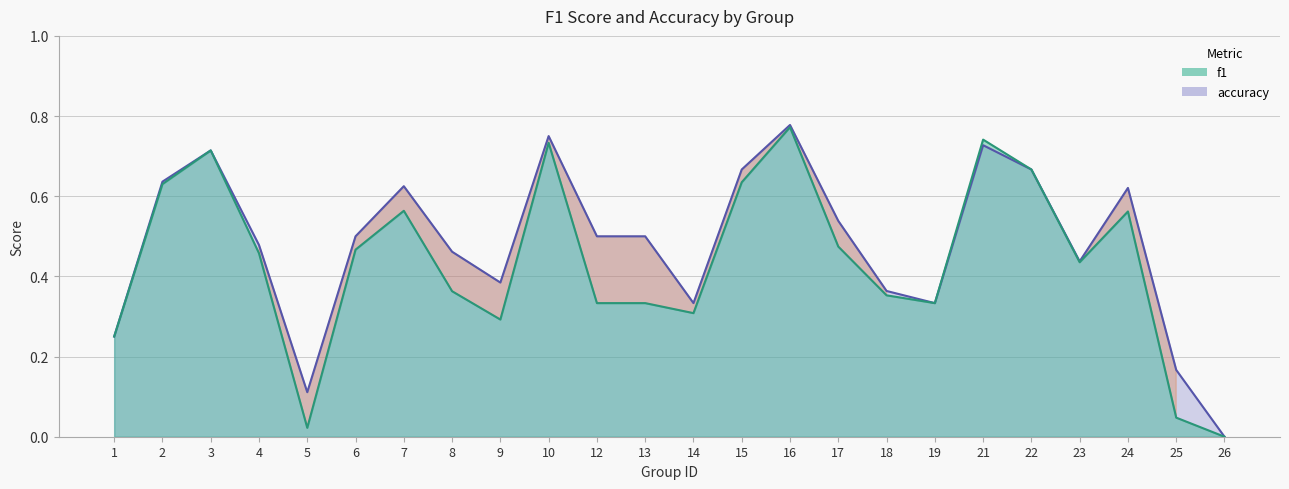

What is the value of the accuracy point at the 3rd from the left?

0.7